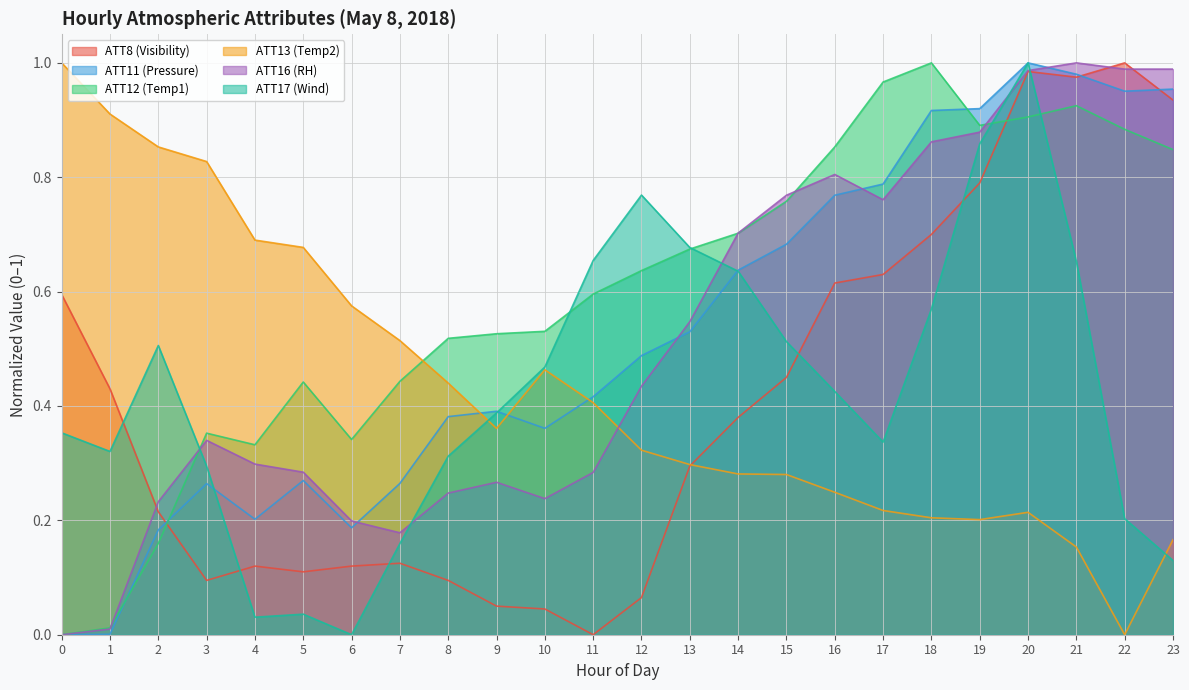

How many intersections are there between ATT16 (RH) and ATT12 (Temp1)?

5